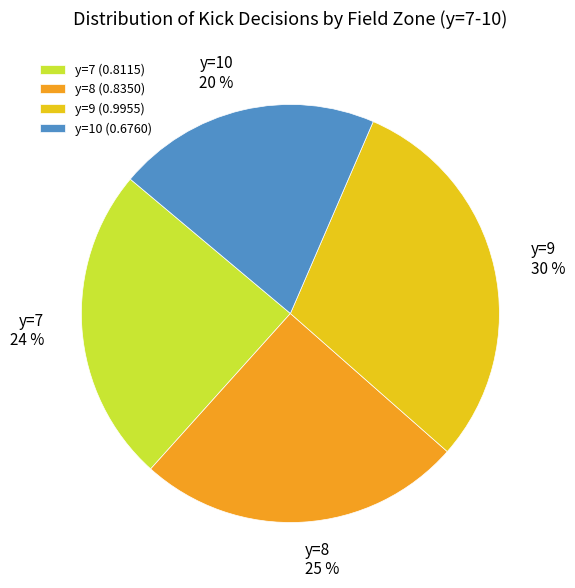

Is there a majority slice in this chart?

No